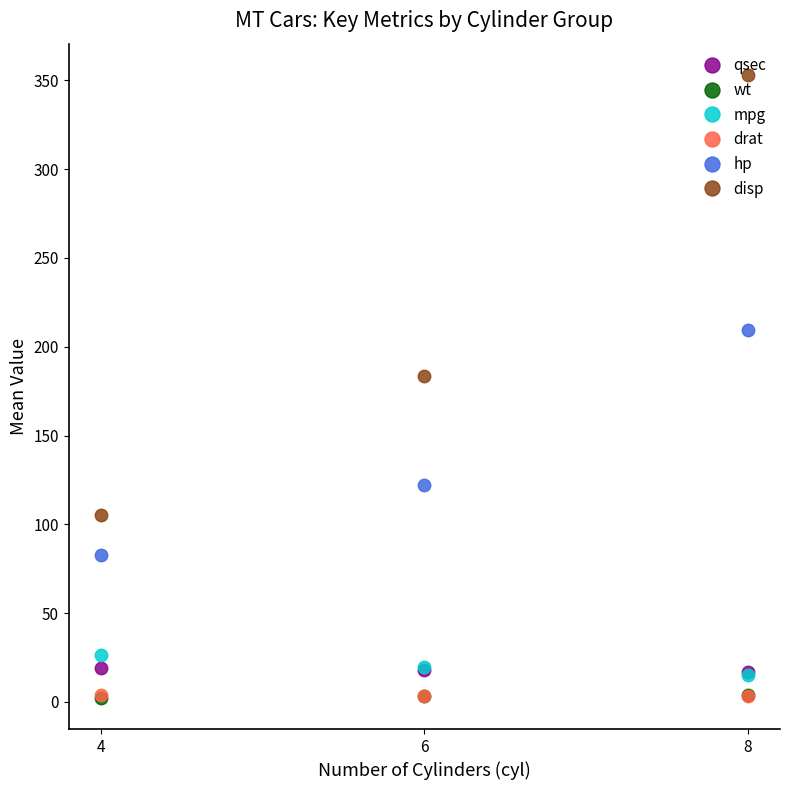

Is it true that disp equals 183.3 at 6?

True